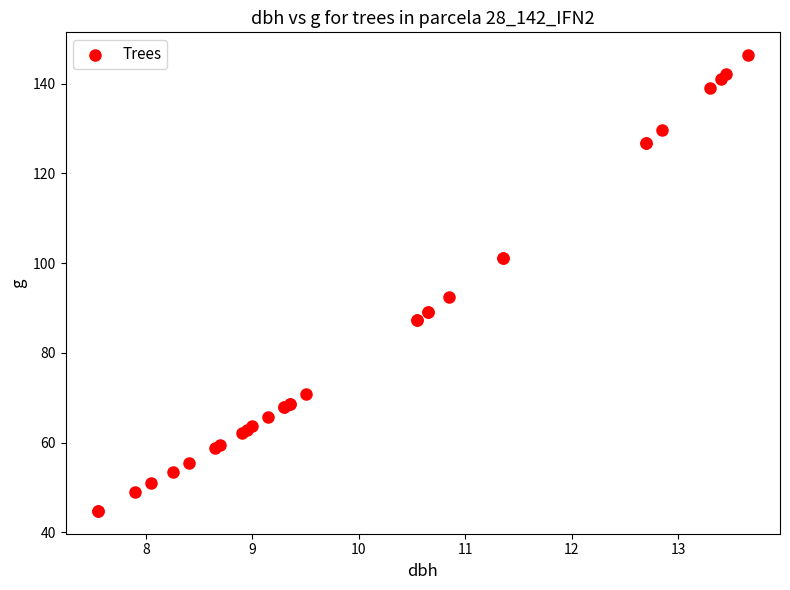

What Y value in the scatter plot is closest to 95?

92.5